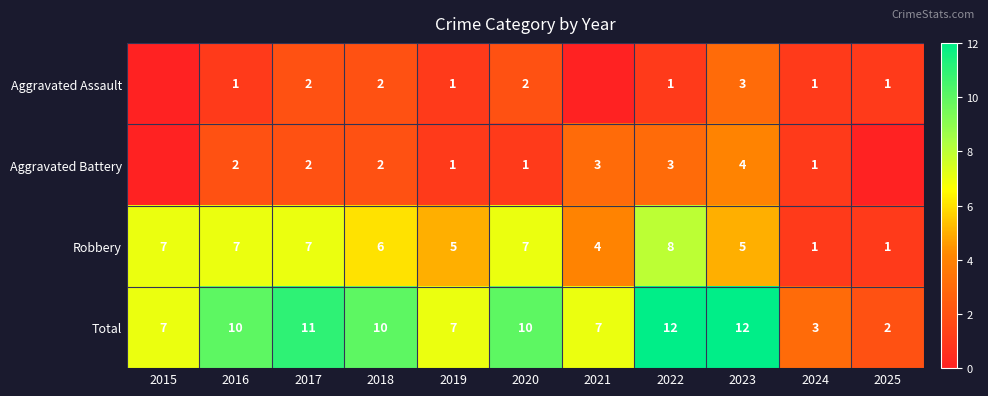

What is the difference between the maximum and minimum values in the Robbery series?

7